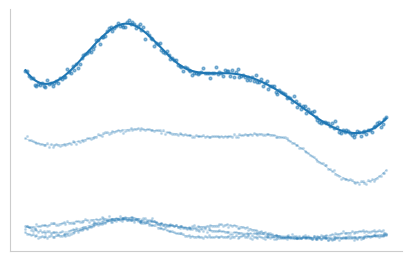

Which series reaches the maximum Y coordinate?

Total